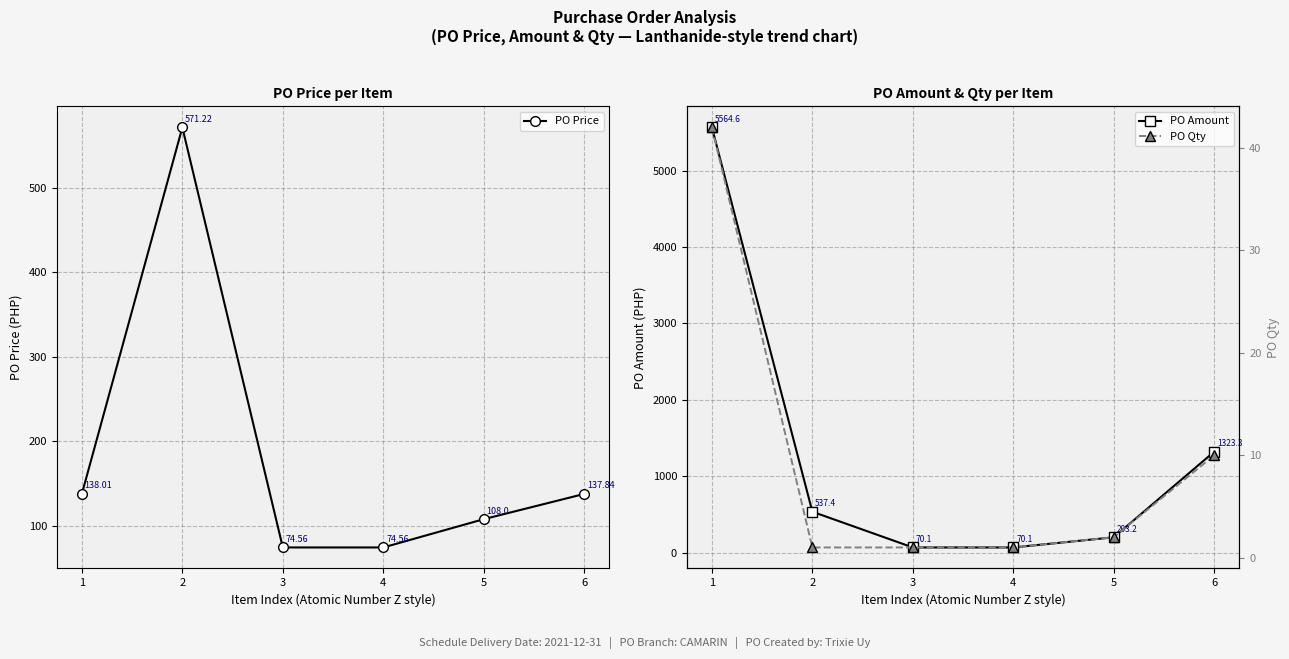

How many data points in PO Price are less than 137?

3